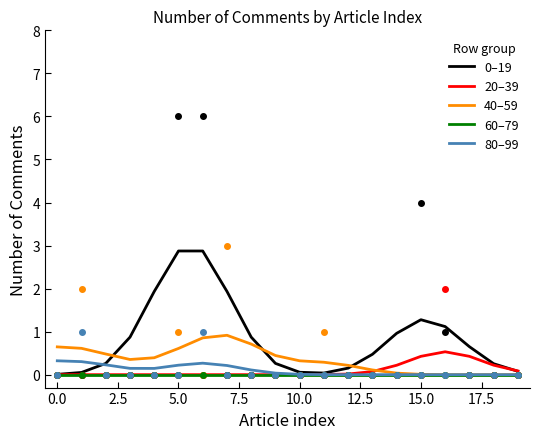

What is the maximum value for 0–19?

2.9